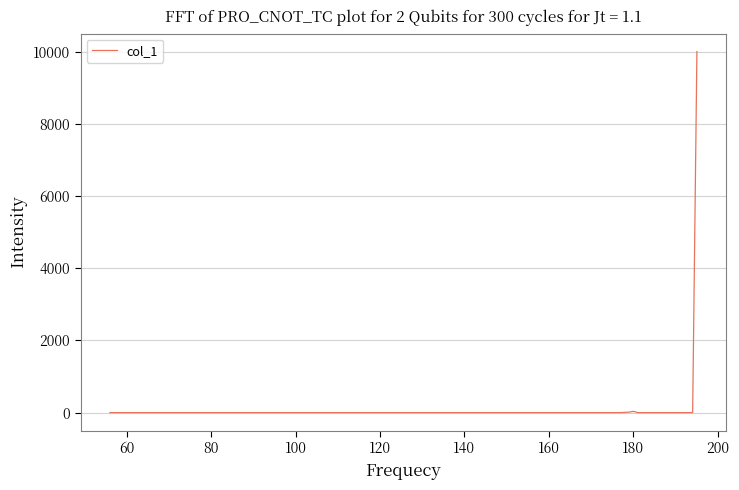

What is the greatest value displayed?

10000.0